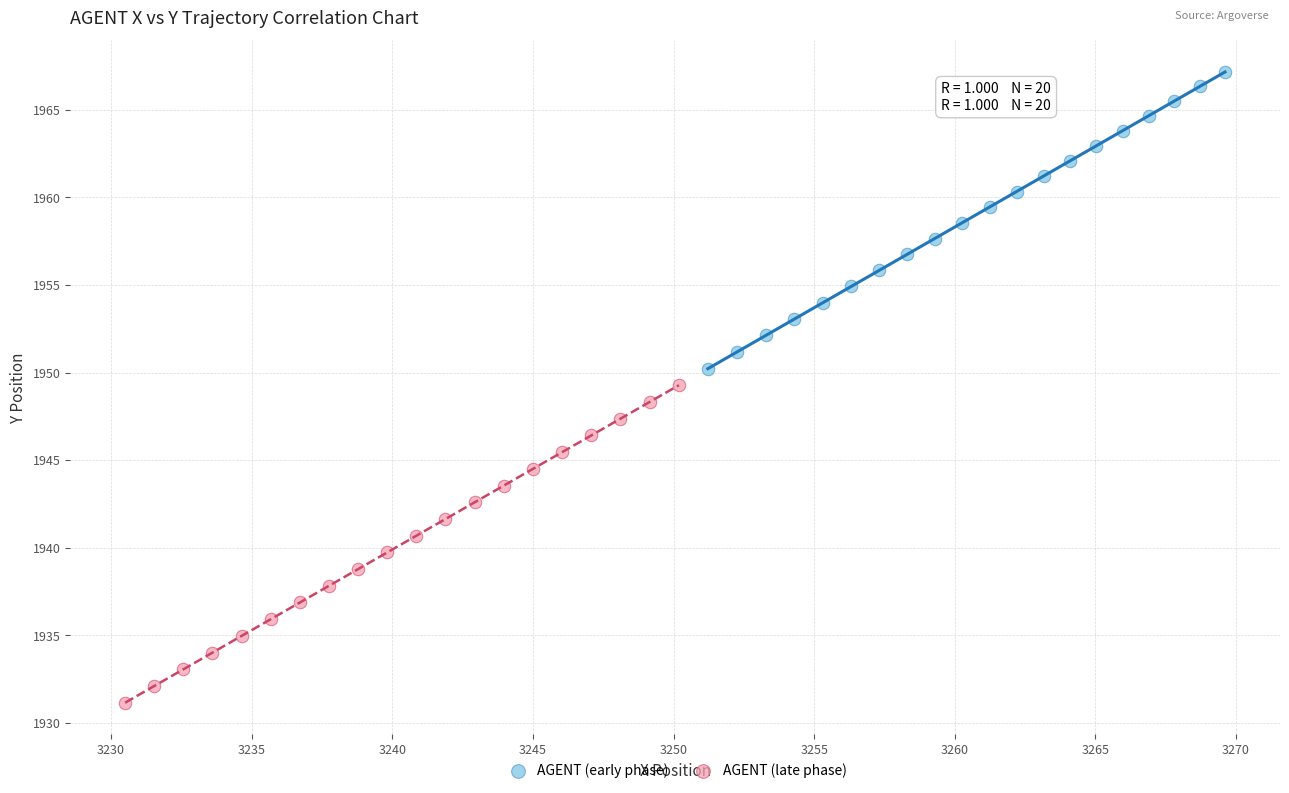

Which series contains the lowest Y value?

AGENT (late phase)